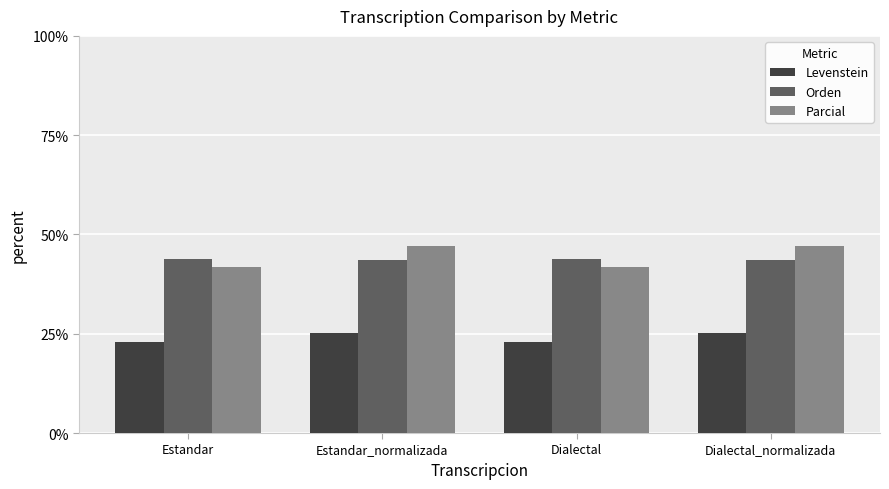

What is the label of the 2nd bar from the right?

Dialectal